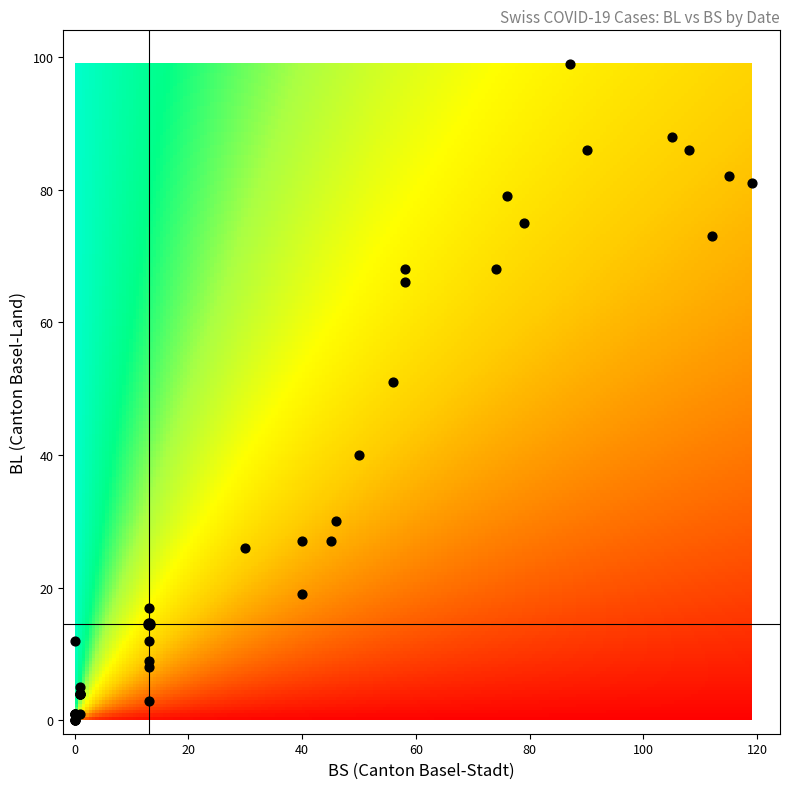

What Y value in the scatter plot is closest to 49?

51